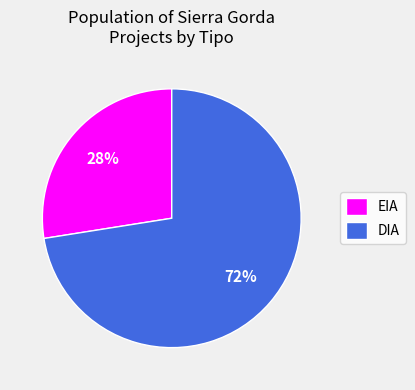

Combined, do EIA and DIA account for over 50%?

Yes